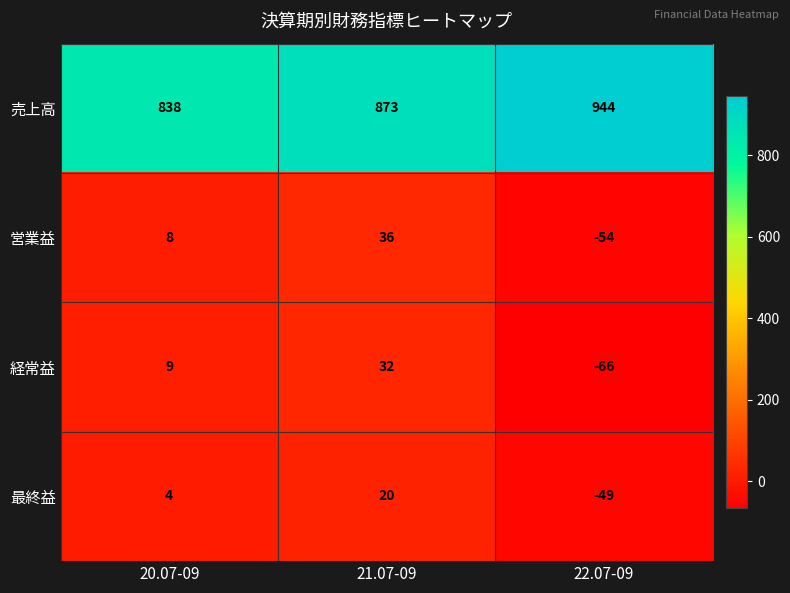

List the series in order of their peak value, lowest first.

最終益, 経常益, 営業益, 売上高